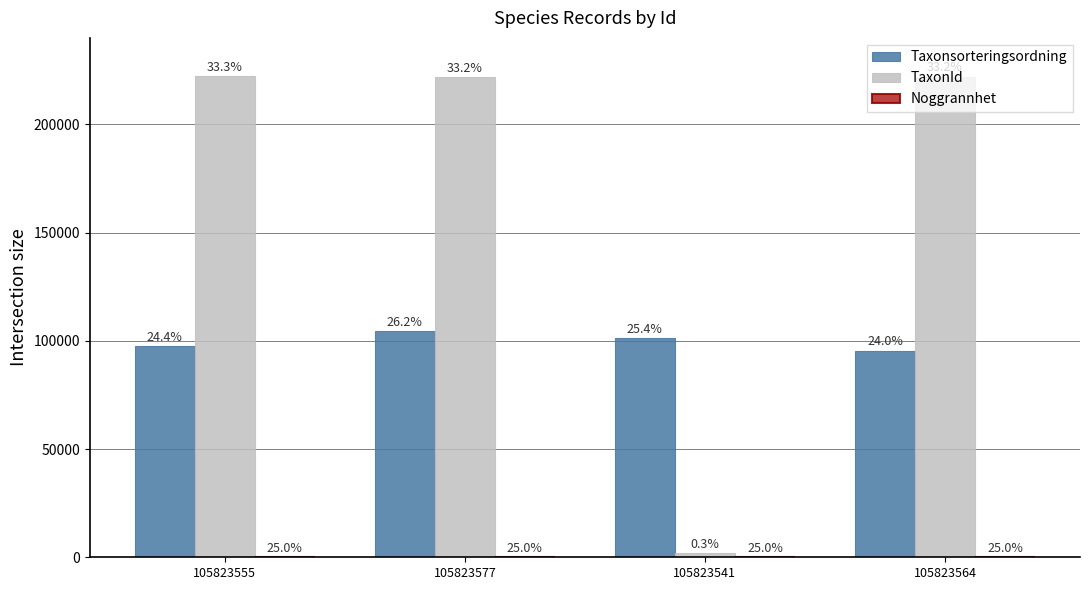

How many groups of bars are there?

4